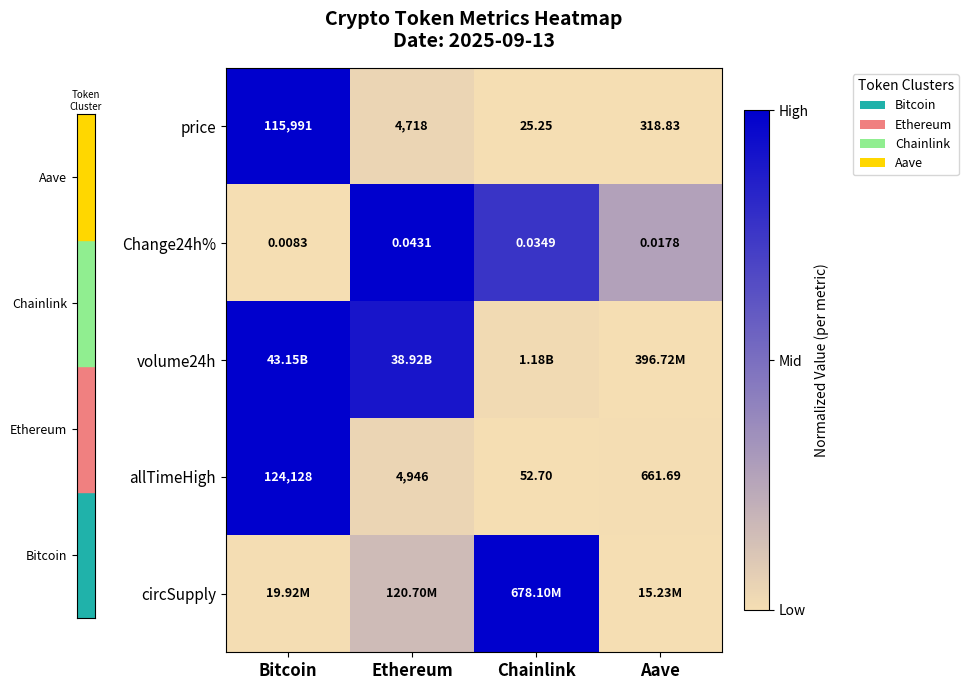

At which label does Change24h% reach its minimum?

Bitcoin